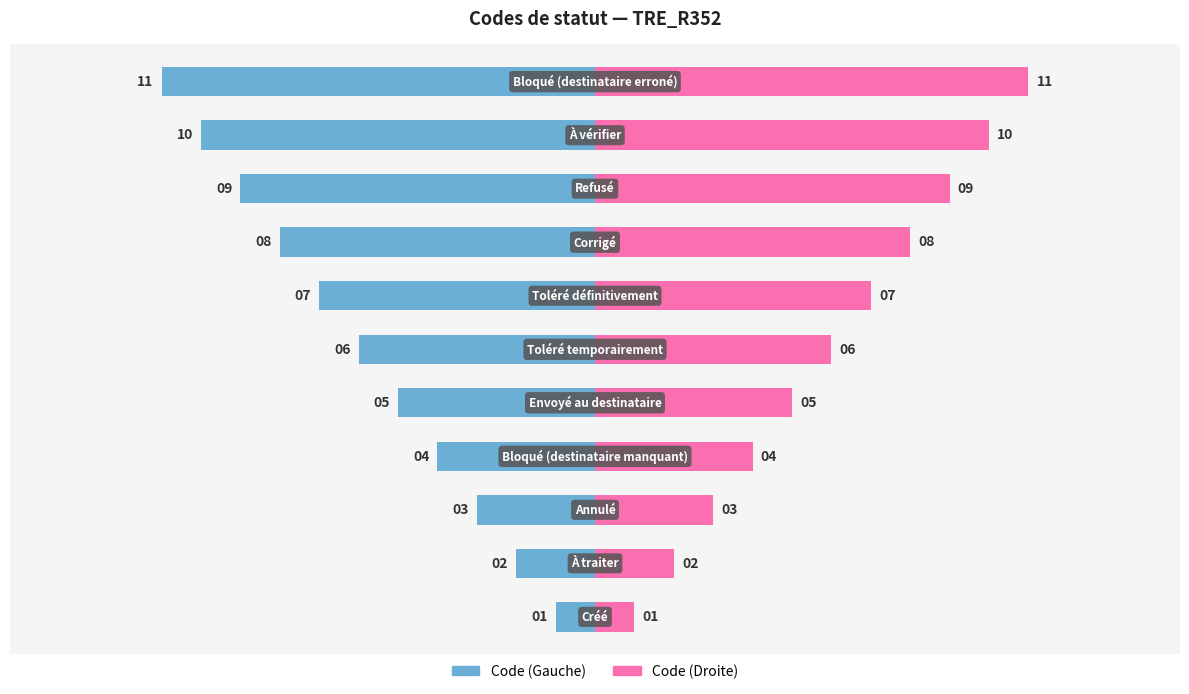

Rank the series by their average value, from lowest to highest.

Concept Code (Left), Concept Code (Right)